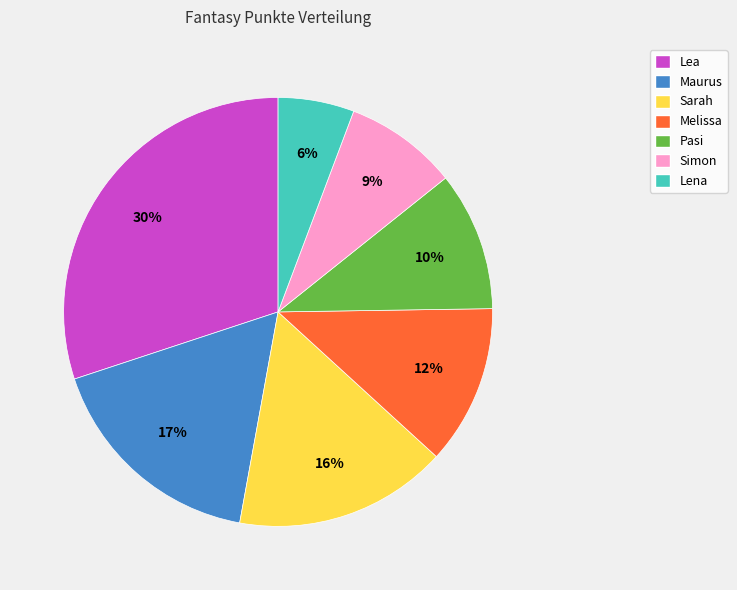

Between Lena and Lea, which is larger?

Lea